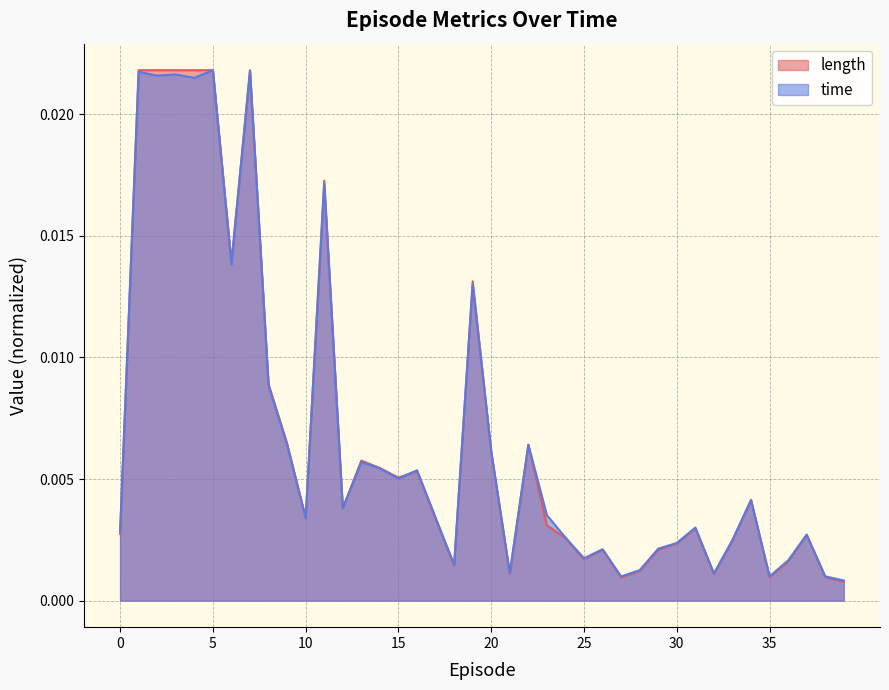

Which series has the largest total across all categories?

length